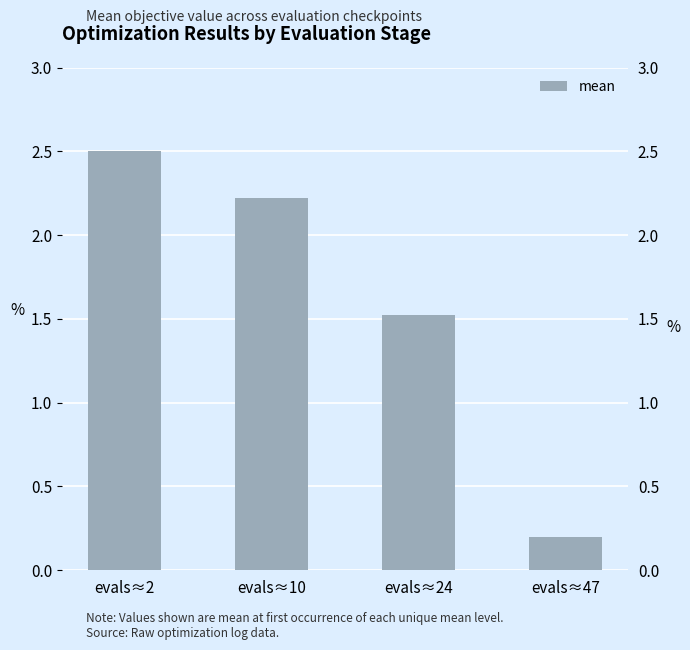

What is the value of the 4th bar from the left?

0.2